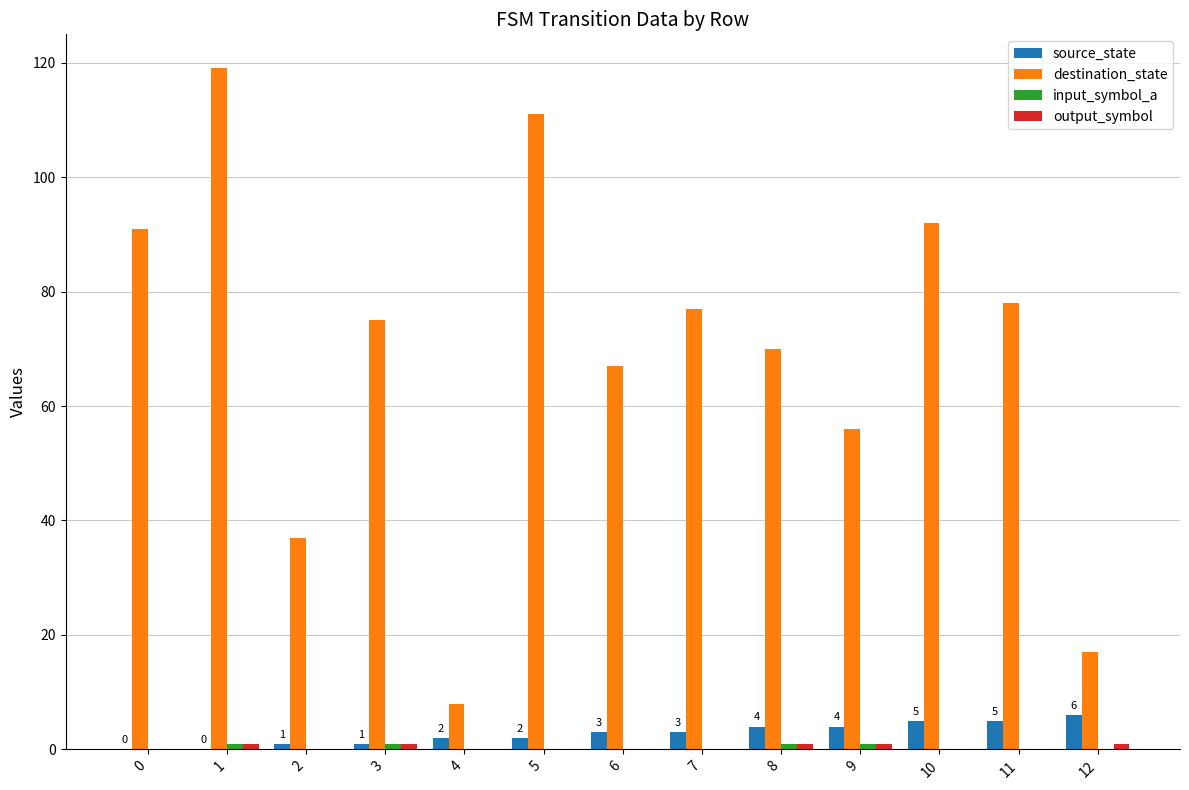

Between 2 and 5, which series saw the biggest shift?

destination_state